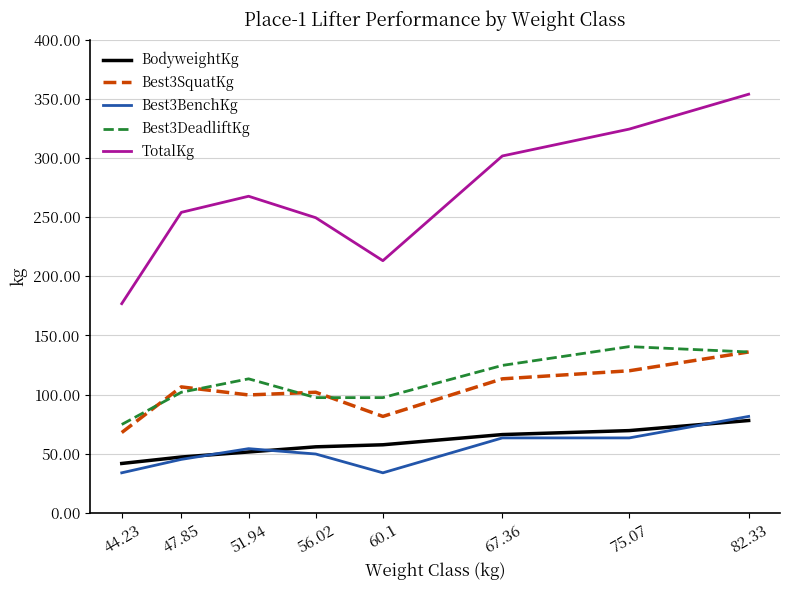

Which category has the highest value in the Best3BenchKg series?

82.33